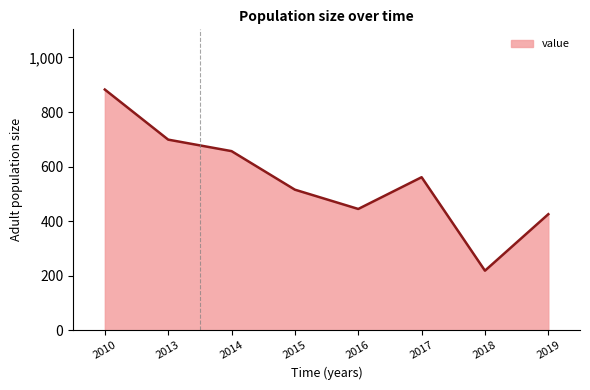

At which category does the chart reach its peak across all series?

2010